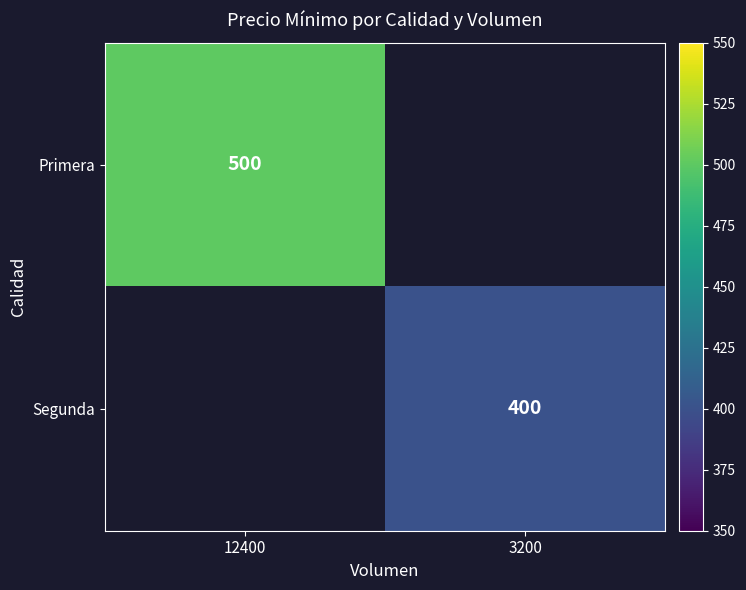

True or false: Primera has a value of 287 at 12400.

False